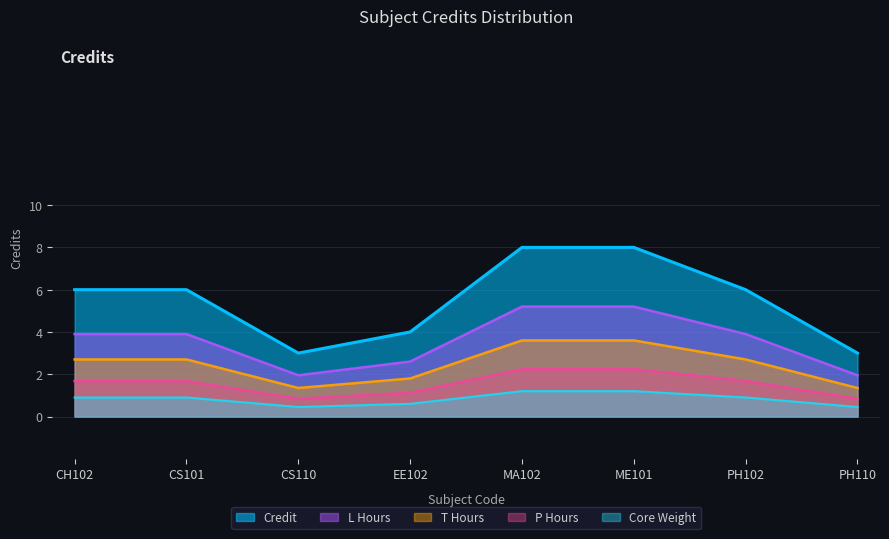

How many lines are shown in the chart?

5